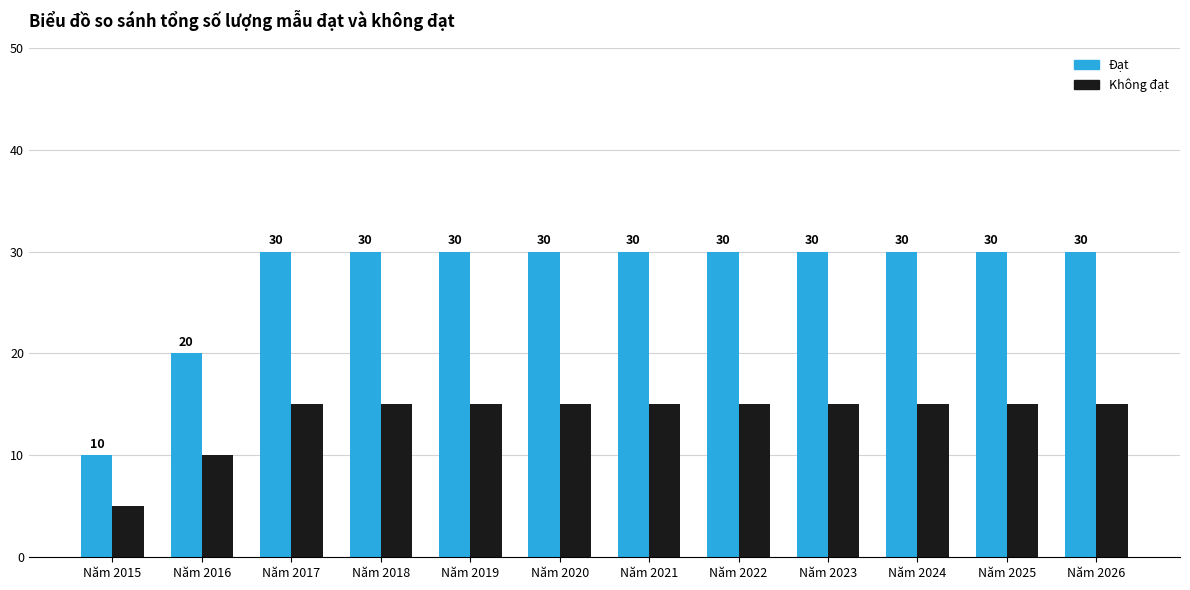

Does the chart contain stacked bars?

No